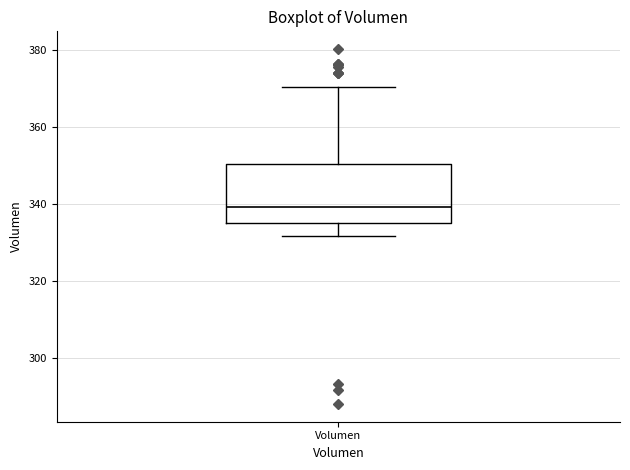

Transcribe this box plot: give where the median line is, the range the box spans, and where the two whiskers end, as read against the y-axis. The values are not printed on the chart, so give them approximately, as read against the axis.

median 340, box 336 to 350, whiskers 332 to 370